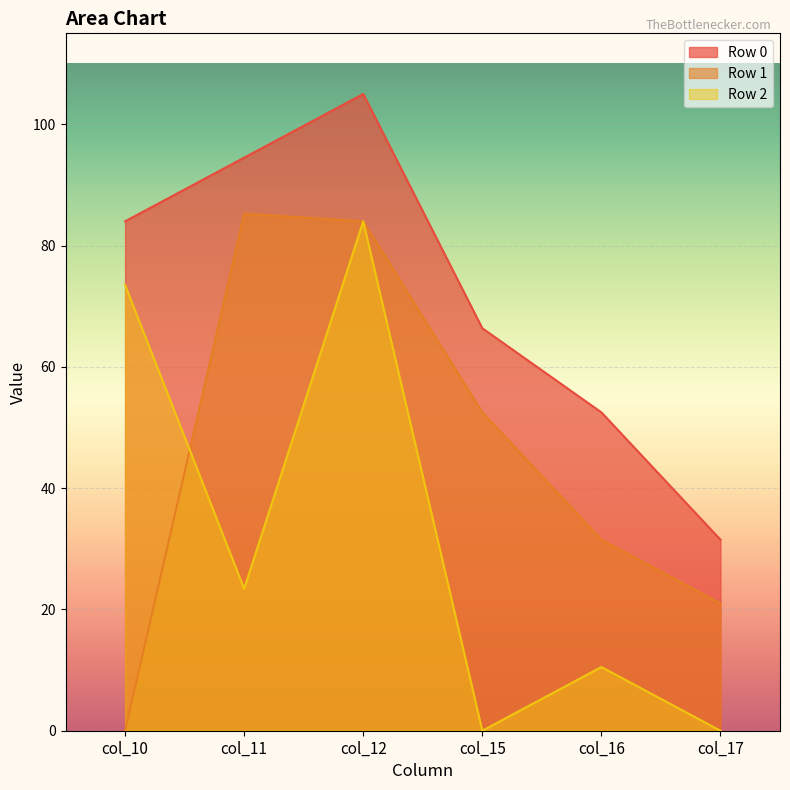

Rank the series by their maximum value, from lowest to highest.

Row 2, Row 1, Row 0